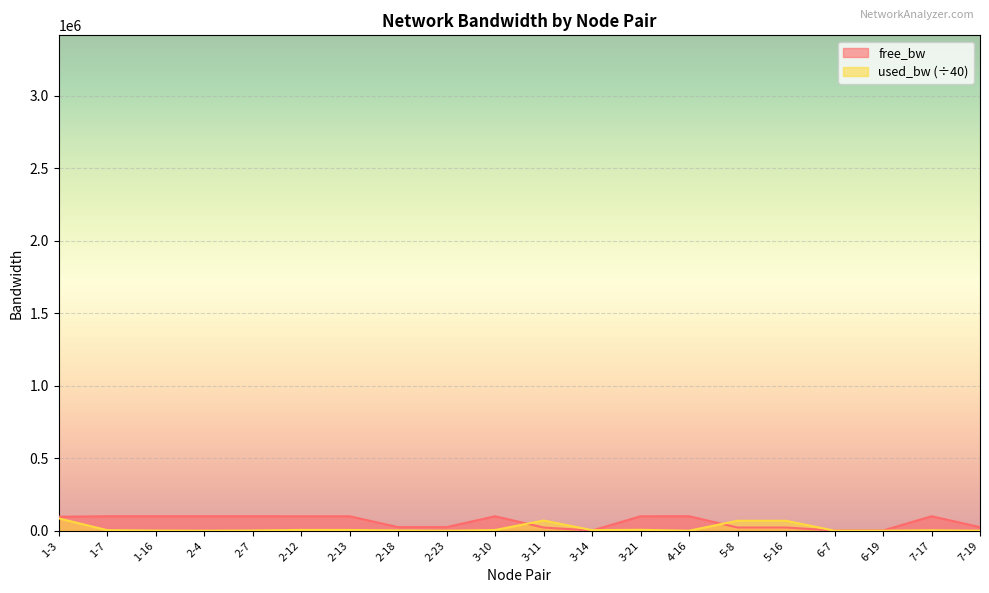

What are all the series names shown in the legend?

free_bw, used_bw (÷40)